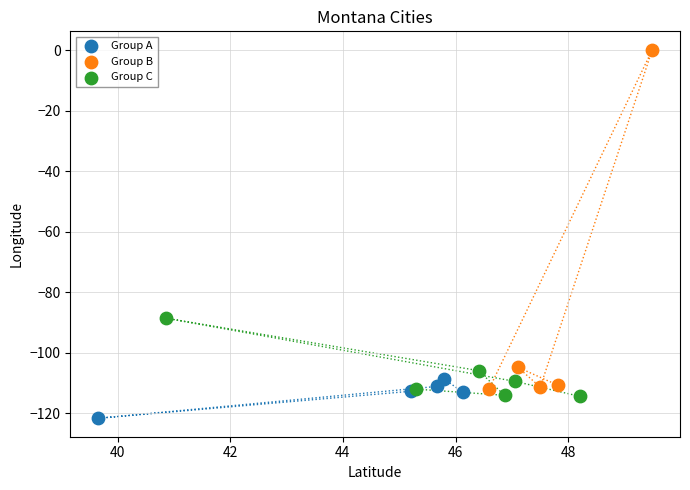

Which series has the widest spread of Y values?

Group B